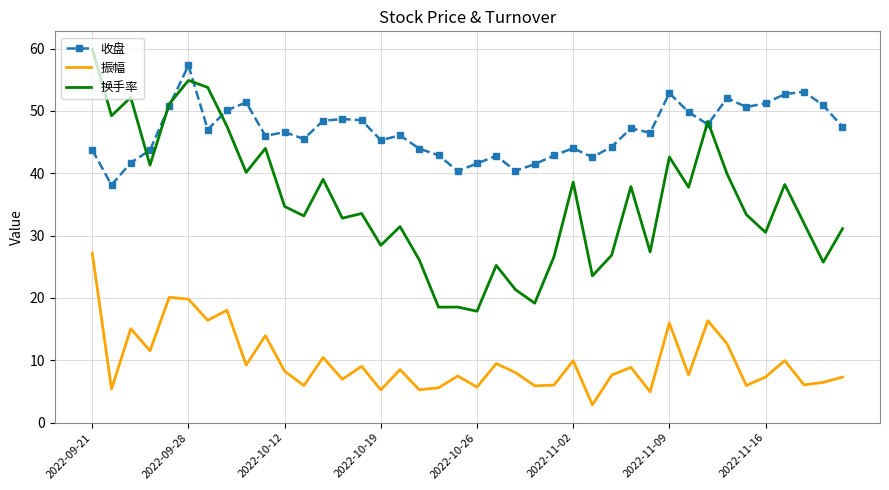

How many distinct data groups are displayed?

3